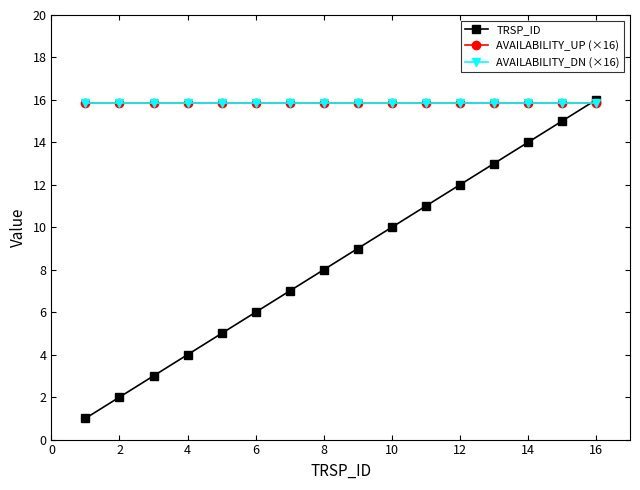

List the series in order of their peak value, highest first.

TRSP_ID, AVAILABILITY_UP (×16), AVAILABILITY_DN (×16)